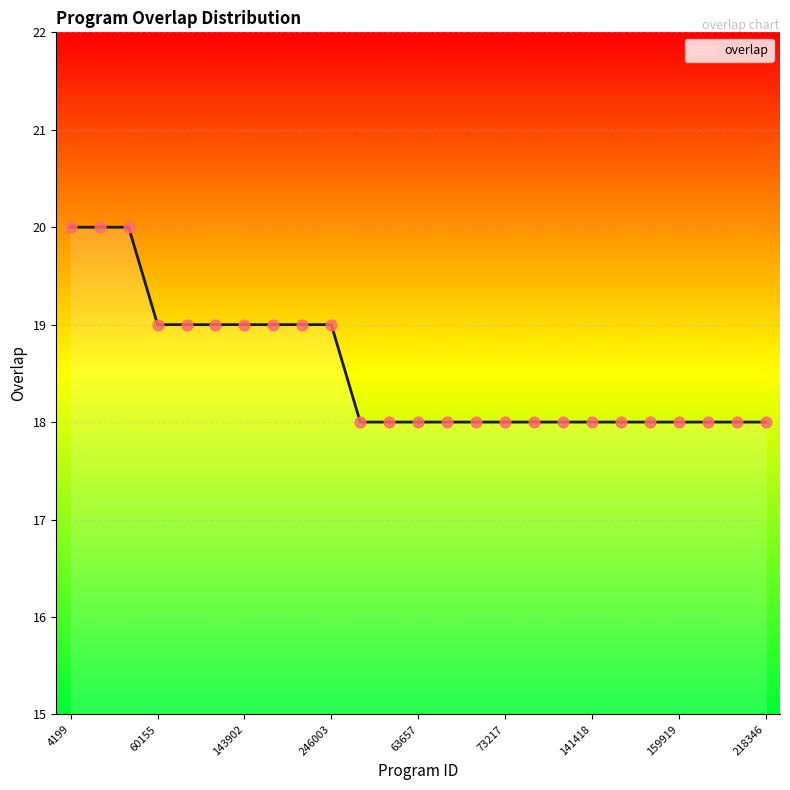

What is the minimum value shown in the chart?

18